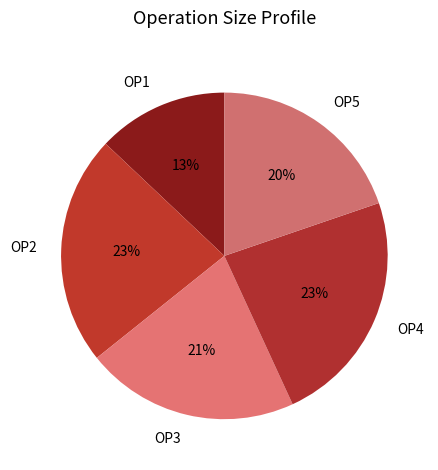

Do OP3 and OP5 together represent more than half of the pie?

No